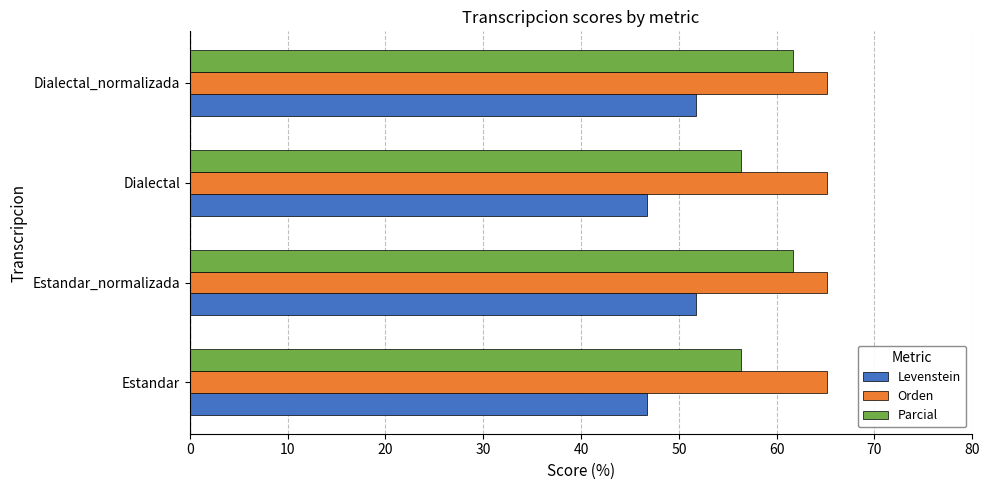

Is the value of Parcial at Dialectal_normalizada greater than the value of Levenstein at Dialectal_normalizada?

Yes